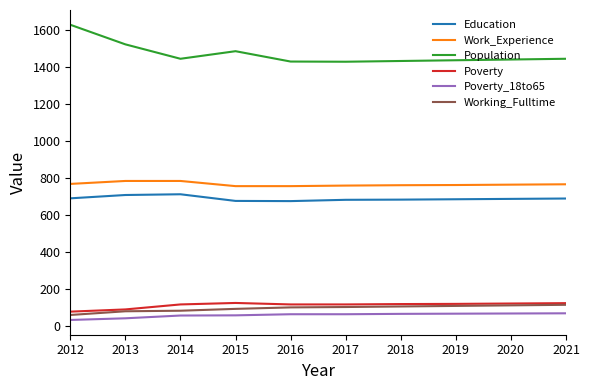

How many values in the Poverty_18to65 series are below 65?

4